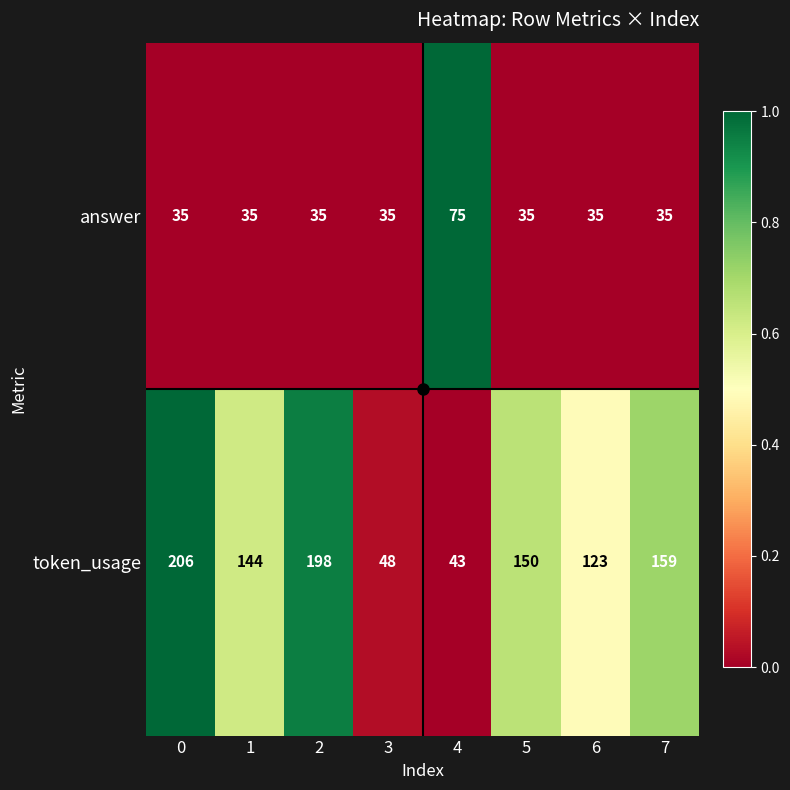

Is it true that token_usage equals 226 at 7?

False